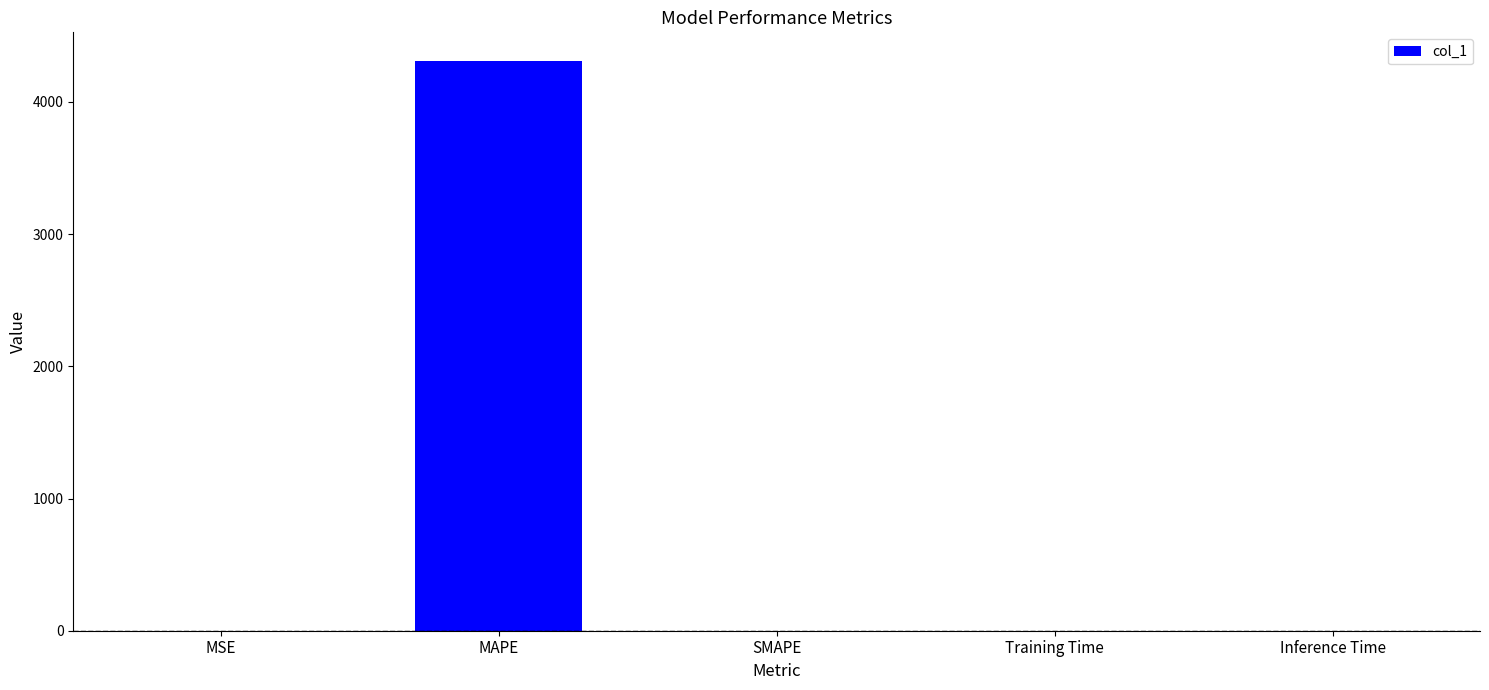

What is the change in value from MSE to MAPE?

+4310.3